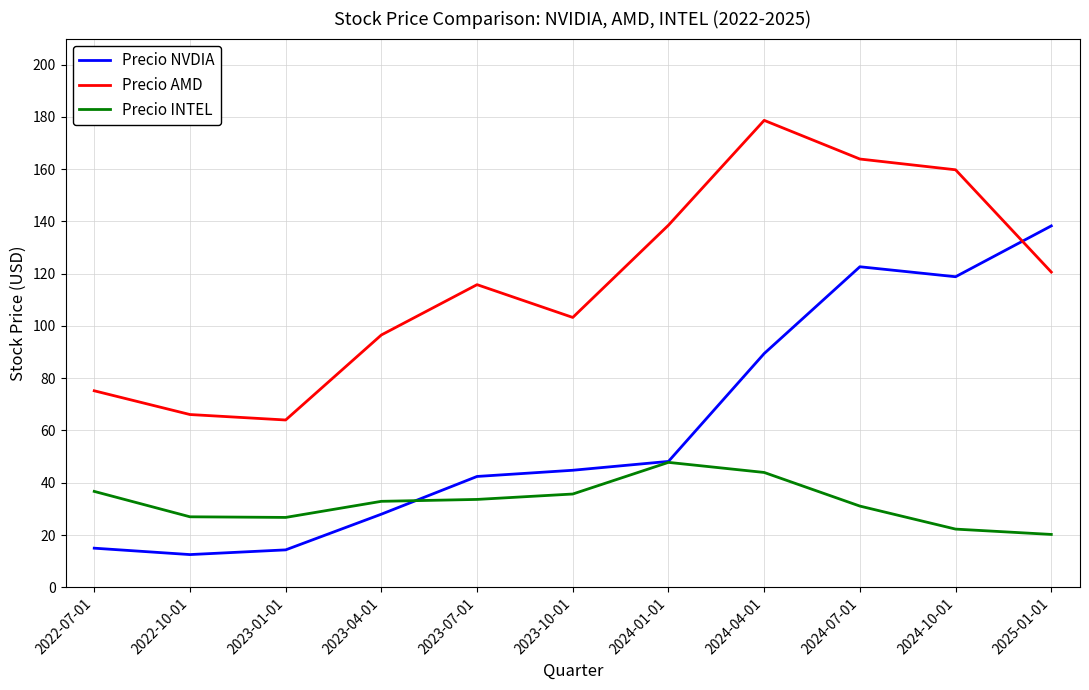

What is the difference between the Precio INTEL values at 2022-10-01 and 2022-07-01?

9.7